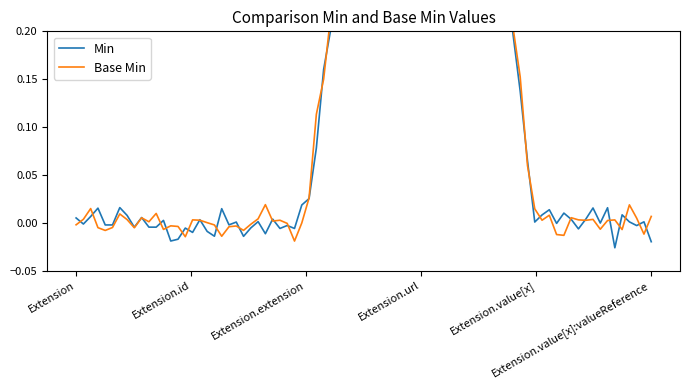

Rank the series by their maximum value, from highest to lowest.

Min, Base Min